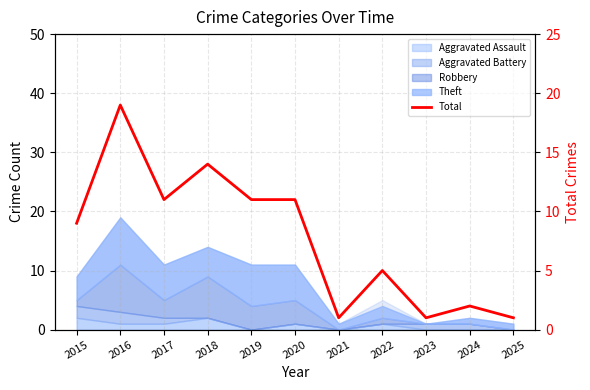

What is the change in value from 2018 to 2021?

-13